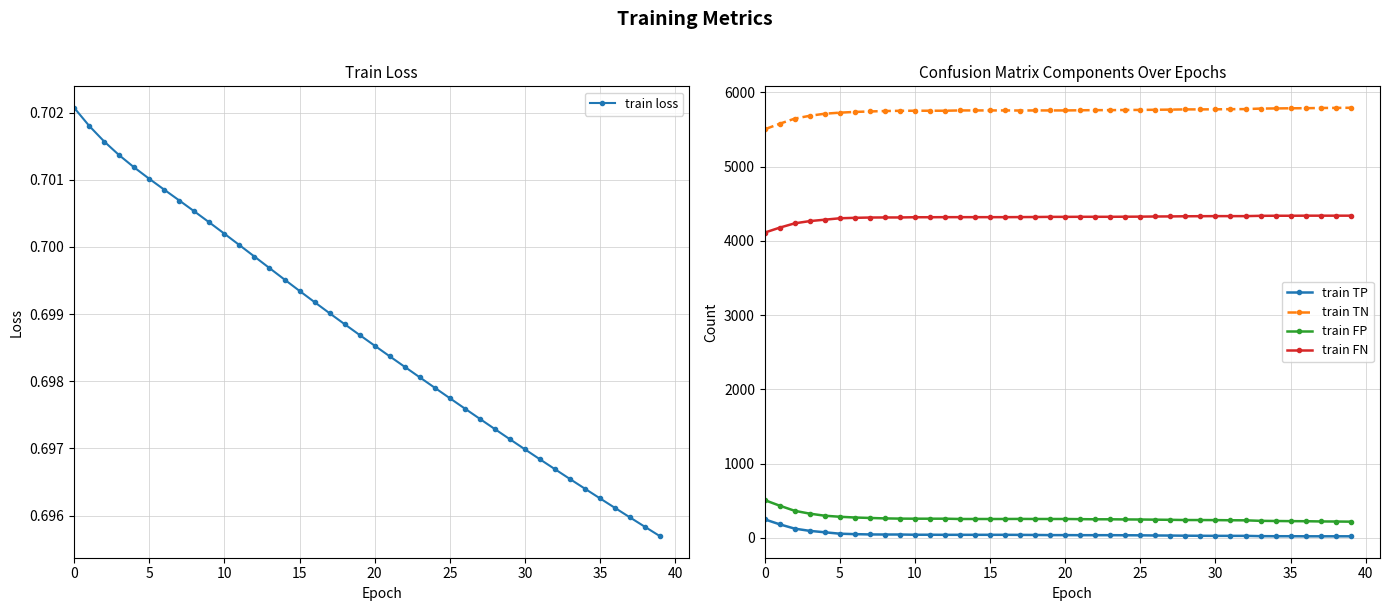

Which series has the largest range (max minus min)?

train TN